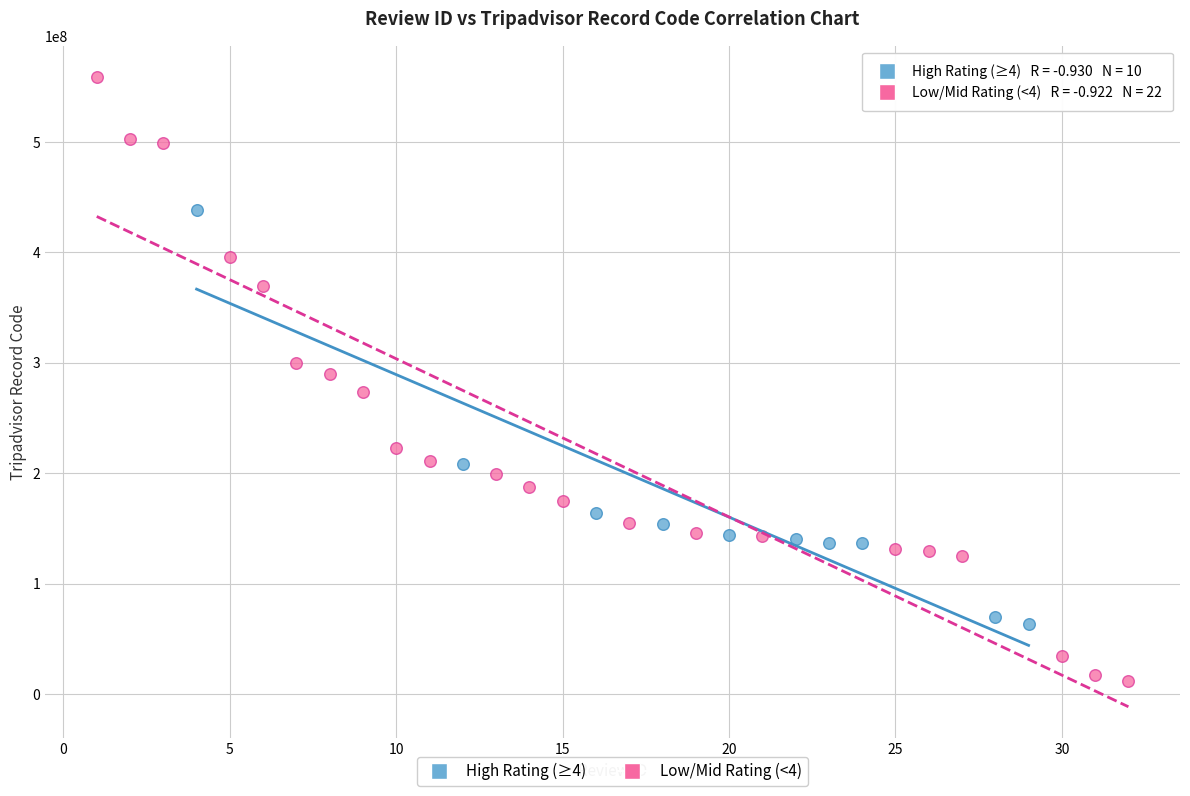

Which series has the widest spread of Y values?

Low/Mid Rating (<4)